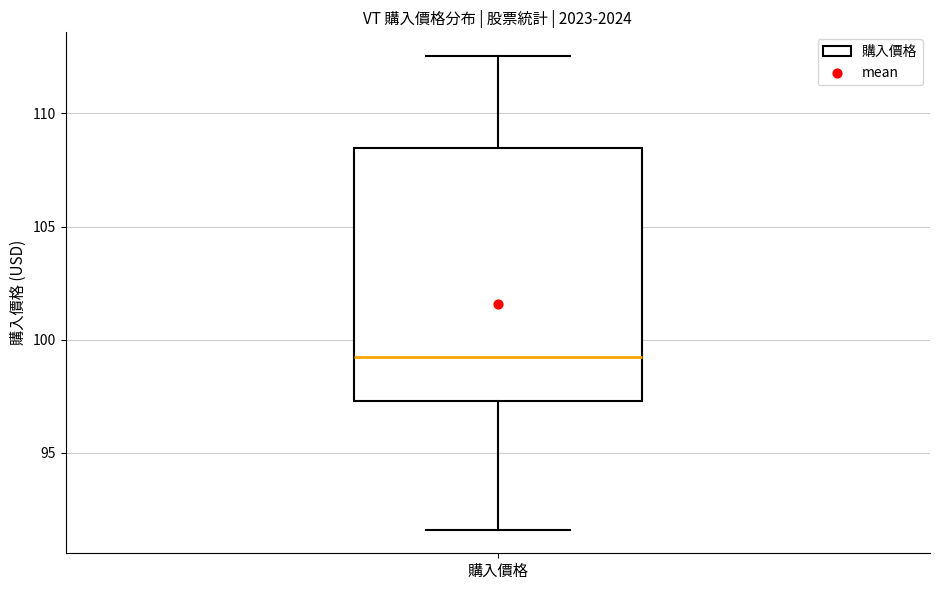

Read this box plot against the y-axis: the position of the median line, the range covered by the box, and the ends of both whiskers. The values are not printed on the chart, so give them approximately, as read against the axis.

median 99.0, box 97.5 to 108.5, whiskers 91.5 to 112.5